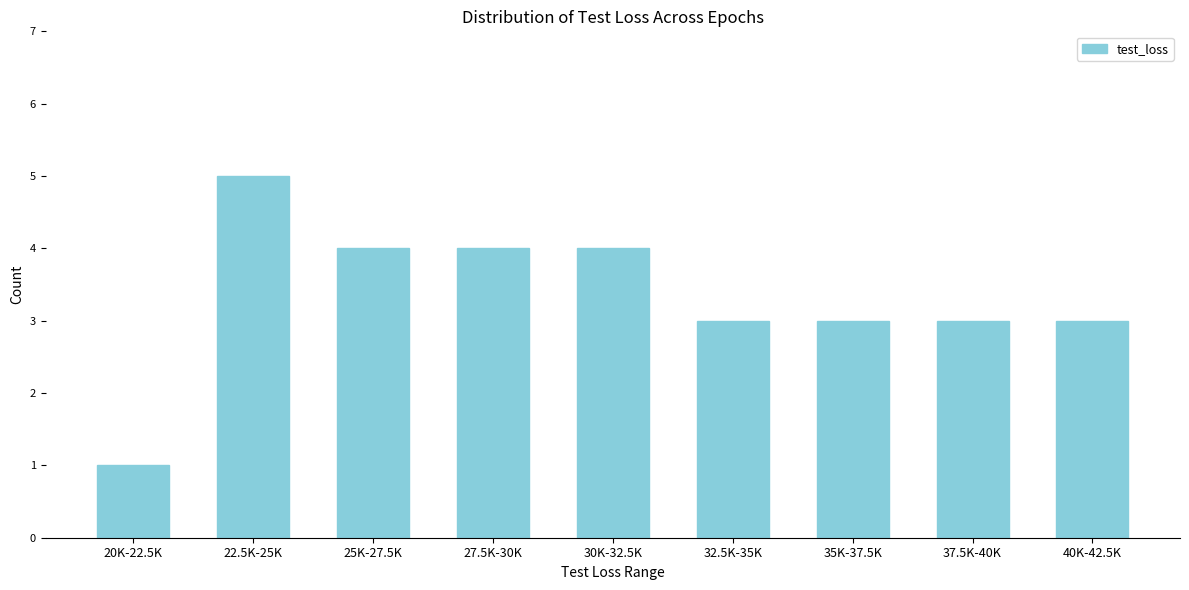

Reading right to left, transcribe all the data shown in this chart.

40K-42.5K=3	37.5K-40K=3	35K-37.5K=3	32.5K-35K=3	30K-32.5K=4	27.5K-30K=4	25K-27.5K=4	22.5K-25K=5	20K-22.5K=1